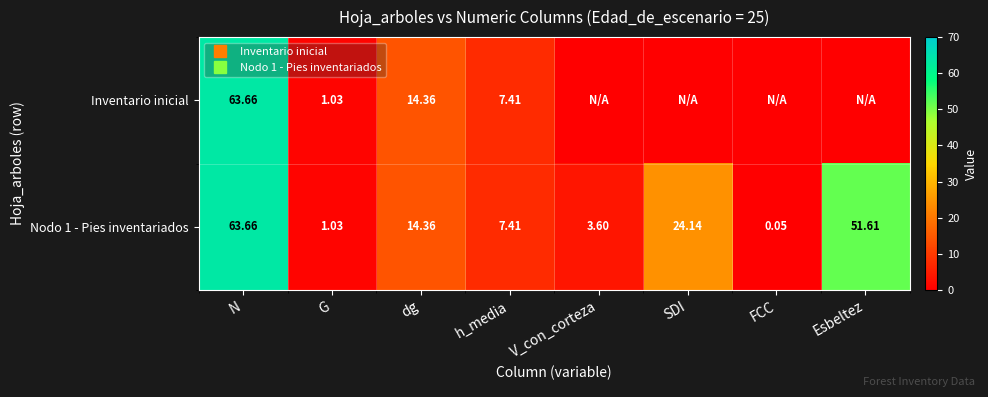

What is the spread (max minus min) of values at FCC?

0.1